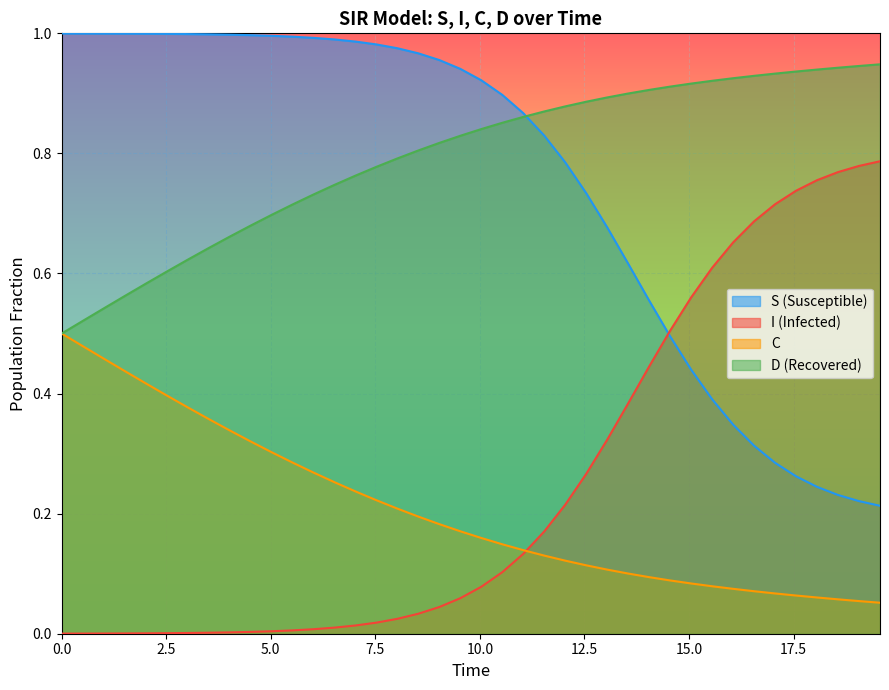

Rank the series by their maximum value, from lowest to highest.

C, I (Infected), D (Recovered), S (Susceptible)